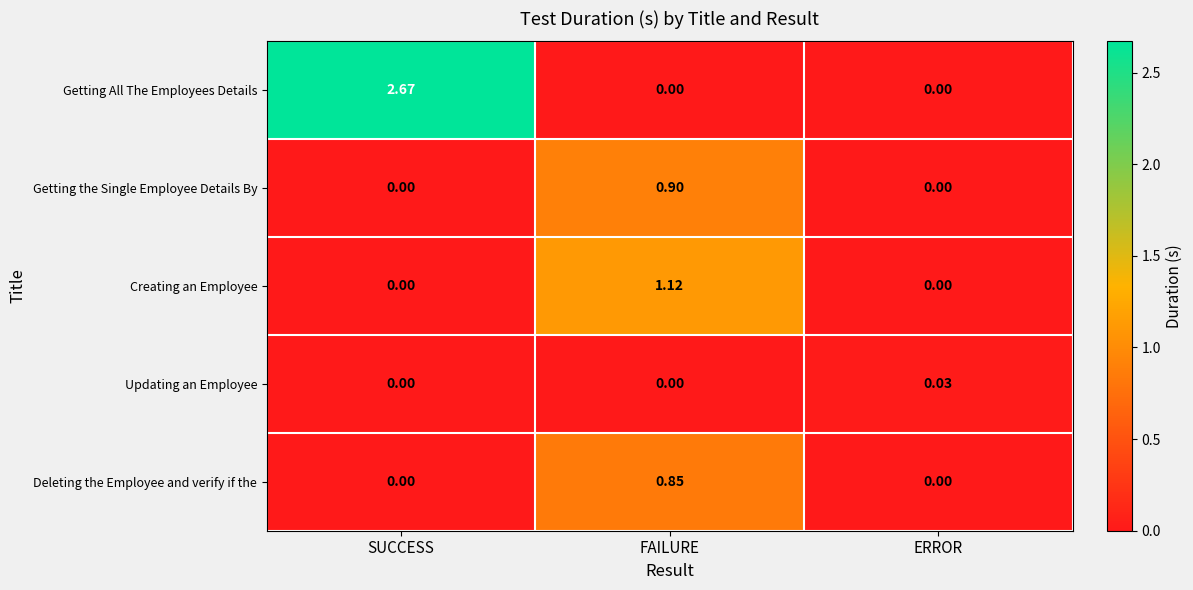

Which series has the largest total across all categories?

Getting All The Employees Details